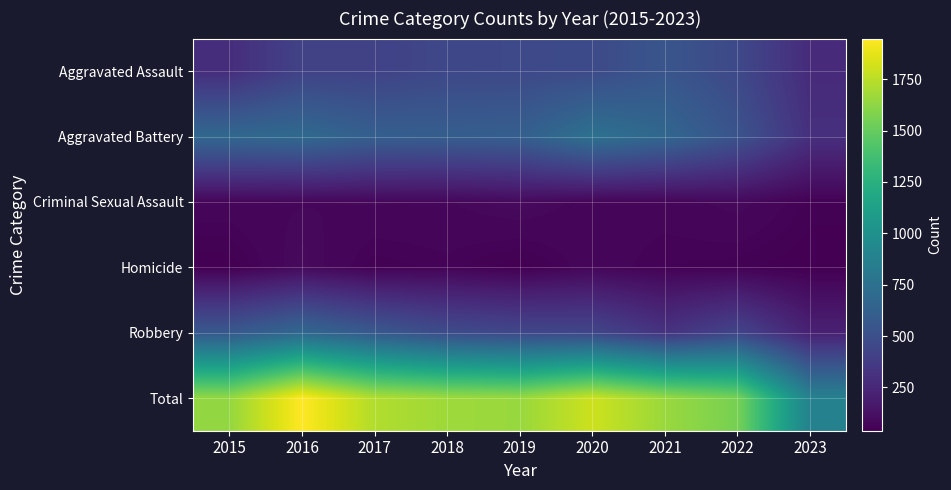

What is the spread (max minus min) of values at 2021?

1605